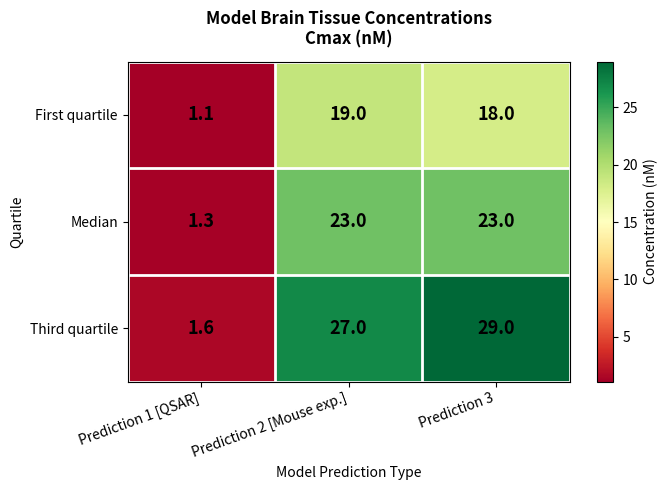

What is the difference between the maximum and second lowest values in the First quartile series?

1.0